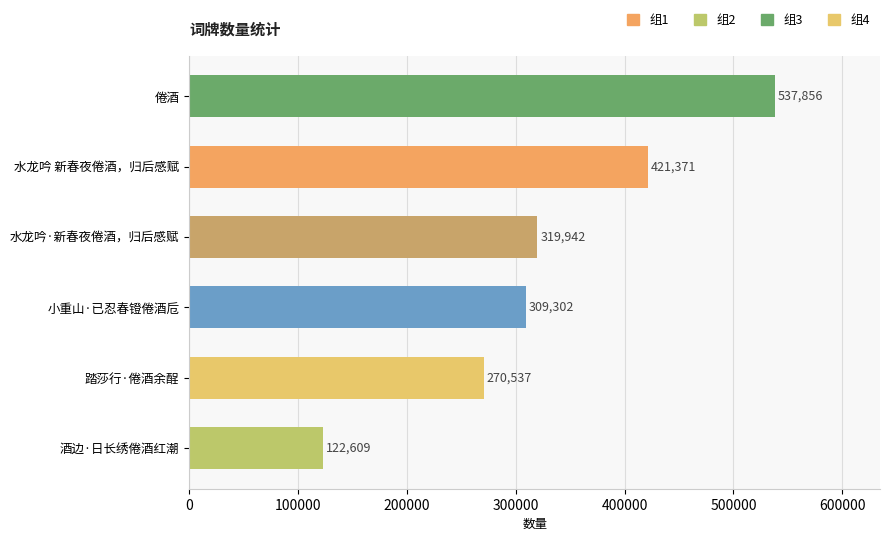

What is the difference between the maximum and minimum values?

415247